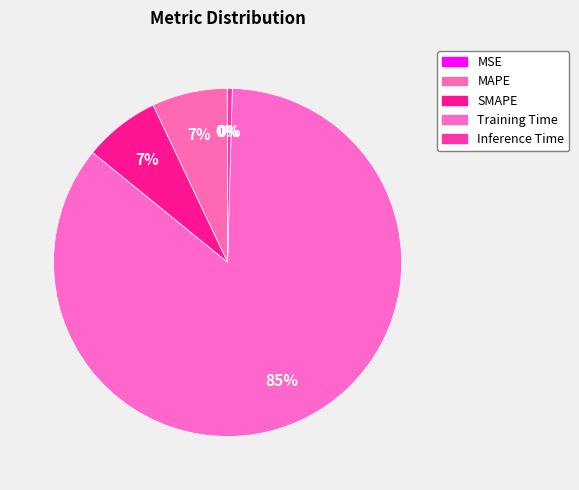

To the nearest percent, what is the combined percentage of Inference Time and Training Time?

86%